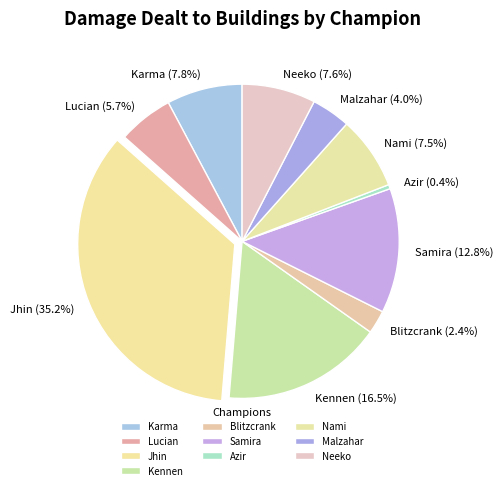

Approximately how many times larger is the value at Kennen compared to Malzahar?

4.1